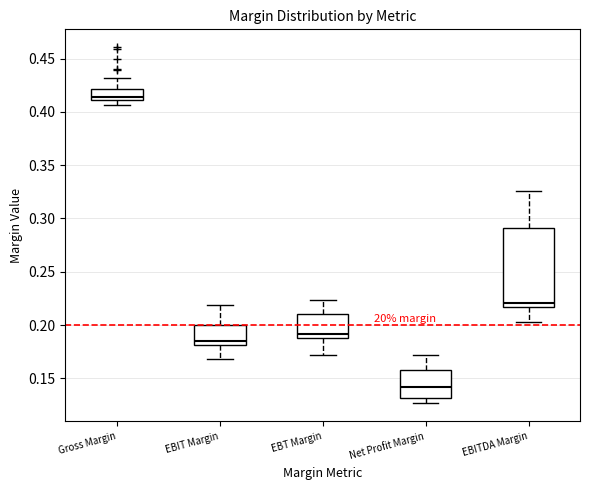

Where does the upper whisker of the box for Gross Margin end on the y-axis? The values are not printed on the chart, so give them approximately, as read against the axis.

0.430